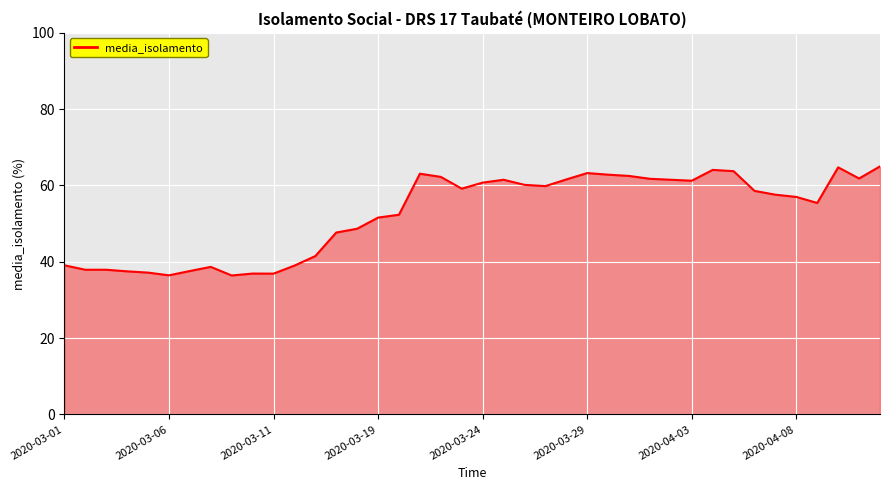

What is the greatest value displayed?

65.0